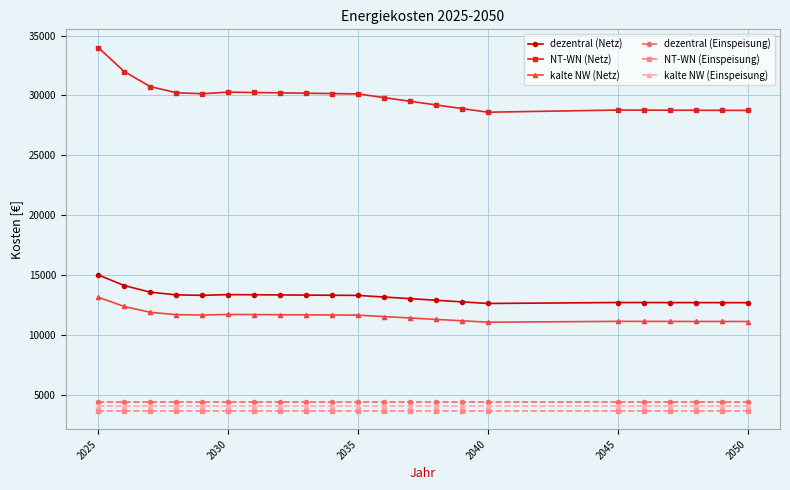

At how many categories does at least one series exceed 23503?

22